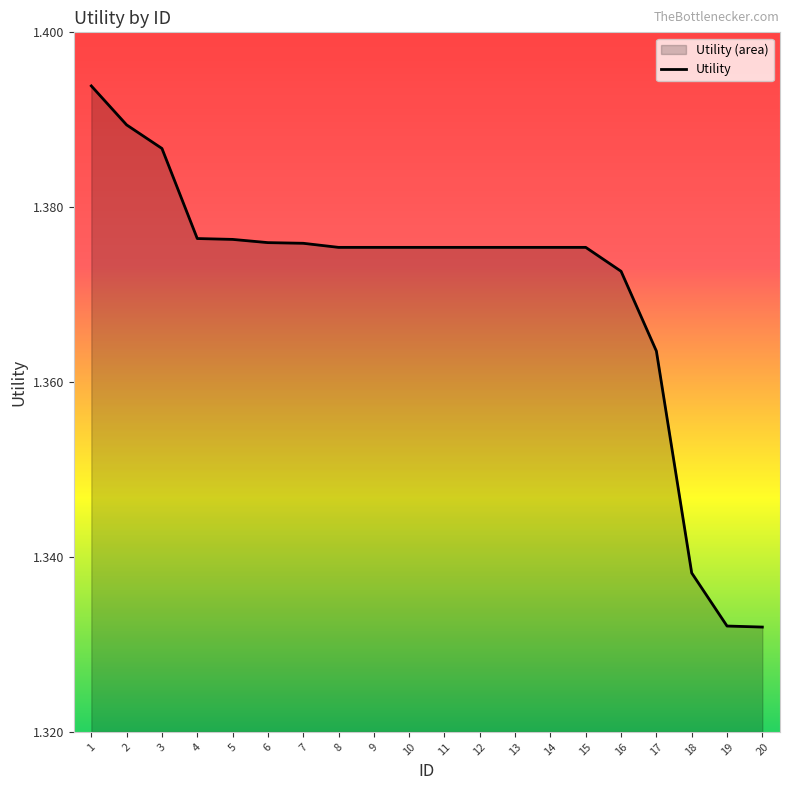

What is the average value?

1.4